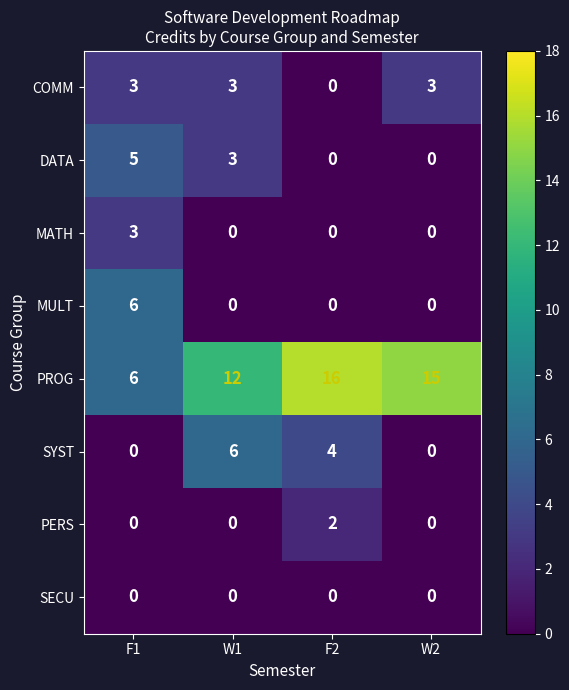

Which series has the largest total across all categories?

PROG